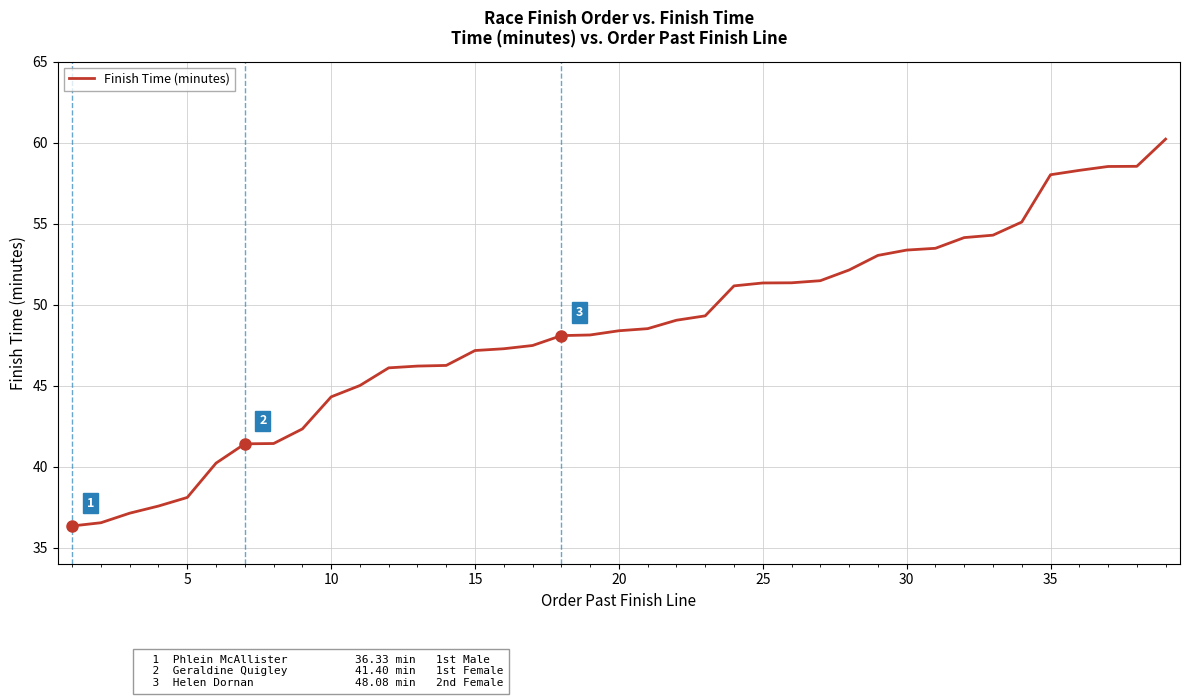

What is the smallest value displayed?

36.3